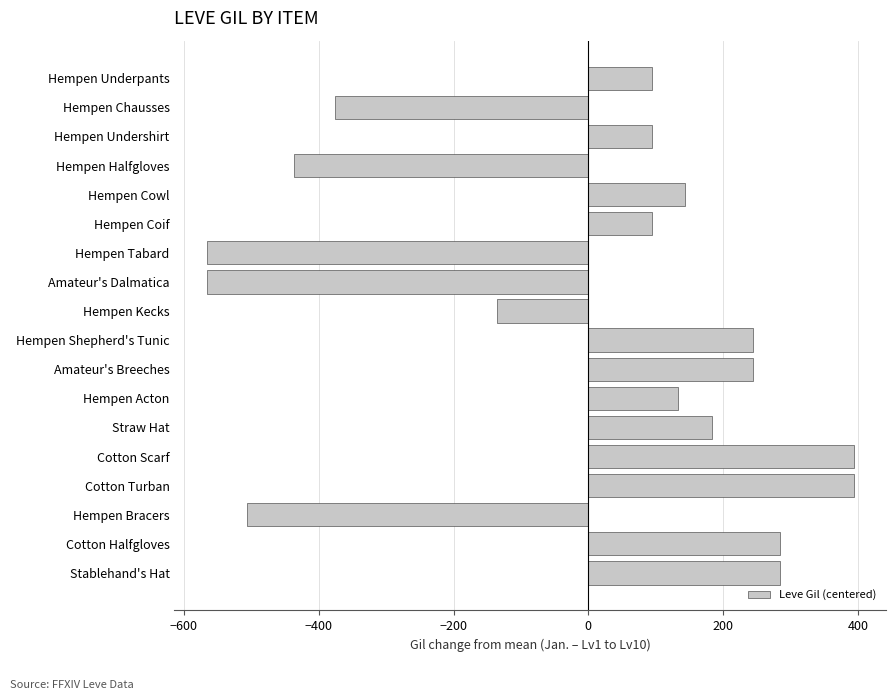

What is the difference between the second highest and minimum values?

960.0